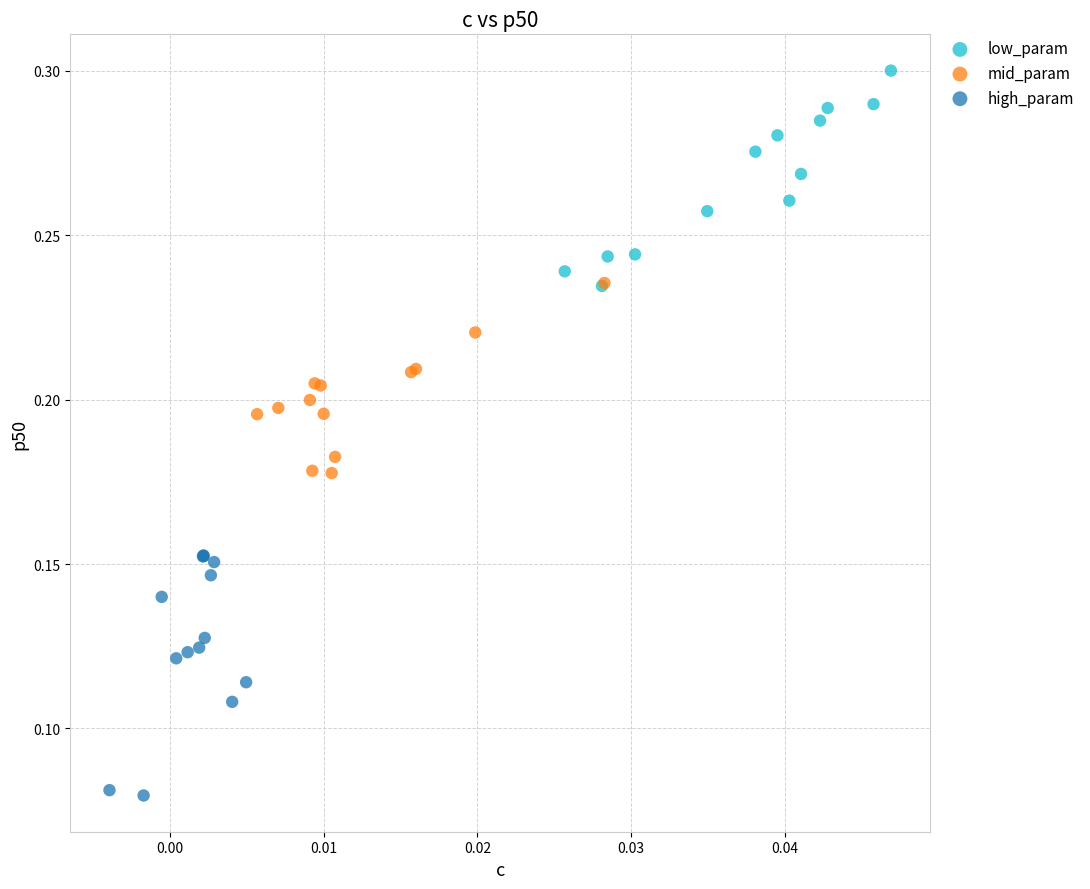

What are all the series names shown in the legend?

low_param, mid_param, high_param